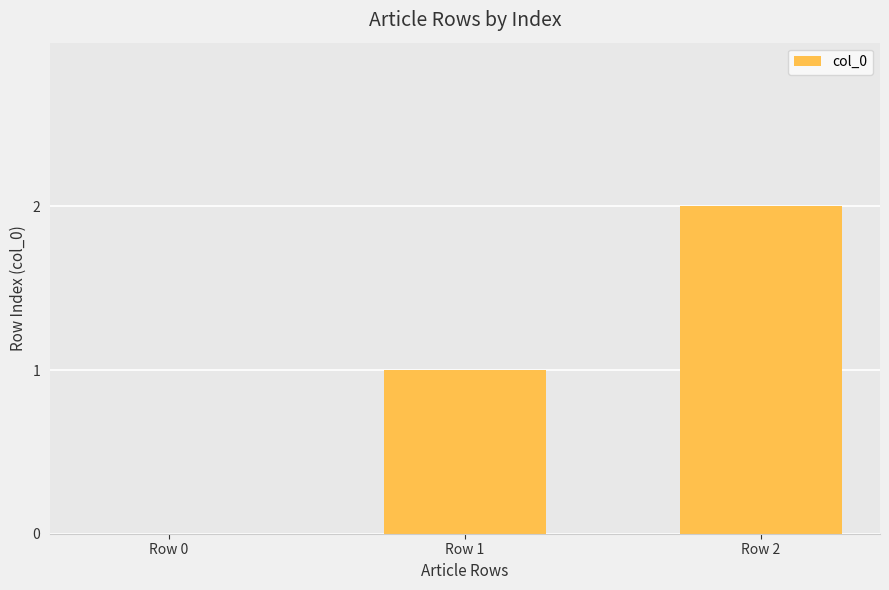

Which has a higher value, Row 0 or Row 2?

Row 2